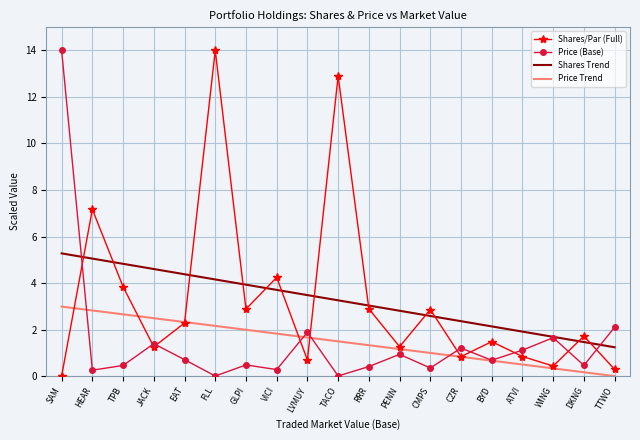

What is the sum of the Price Trend values at CZR and FLL?

3.0